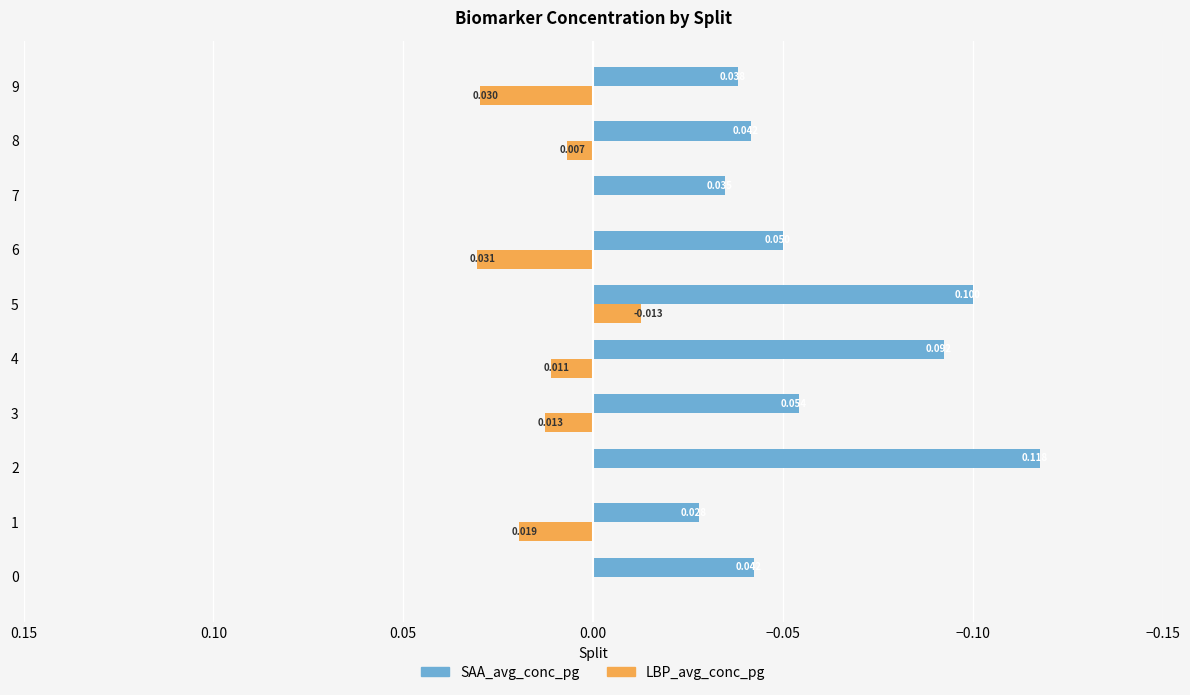

Which series changed the most between 1 and 5?

SAA_avg_conc_pg